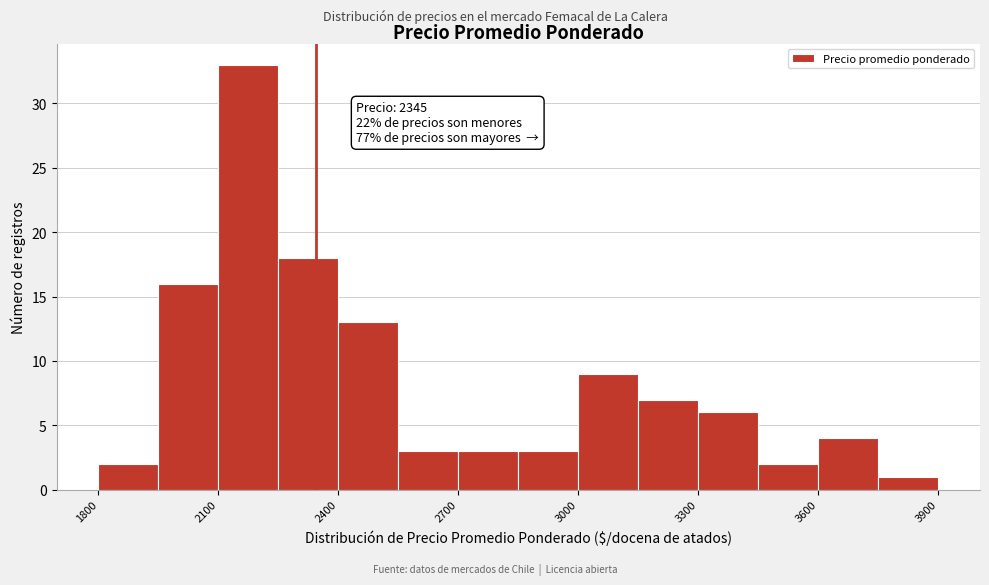

Read against the x-axis, roughly where is the centre of the tallest bar?

2200